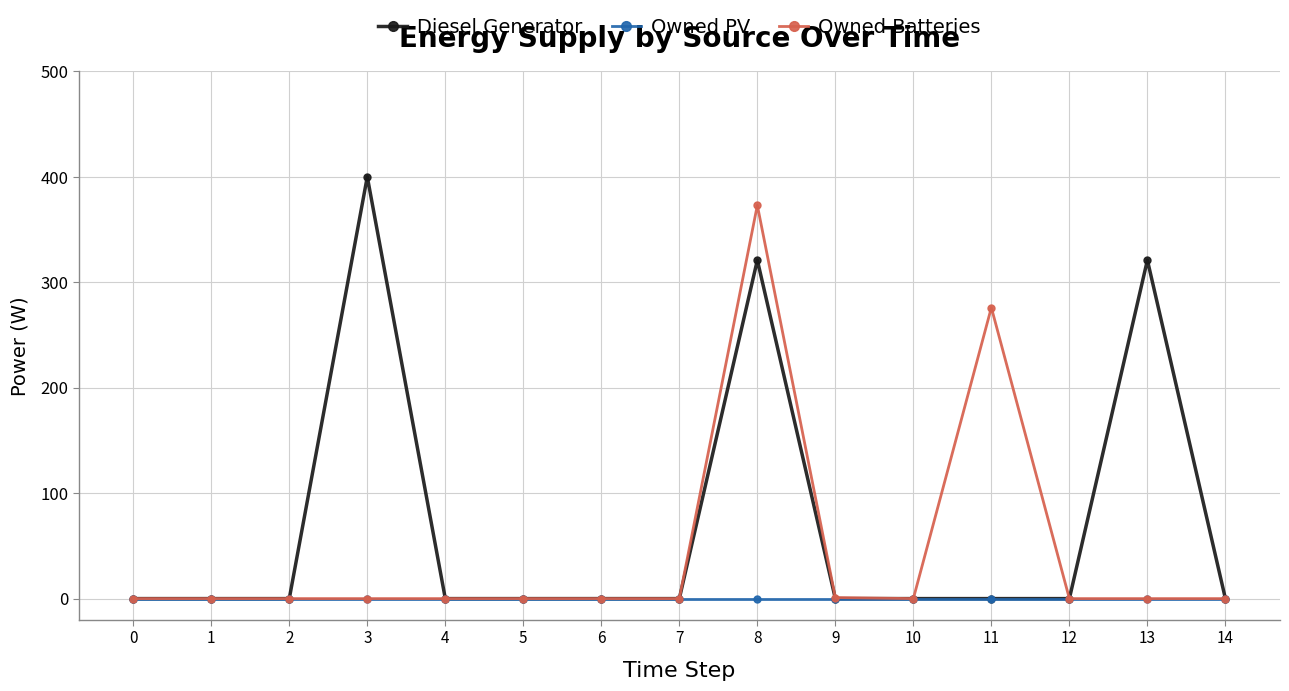

Where is Owned Batteries nearest to the value 186?

11